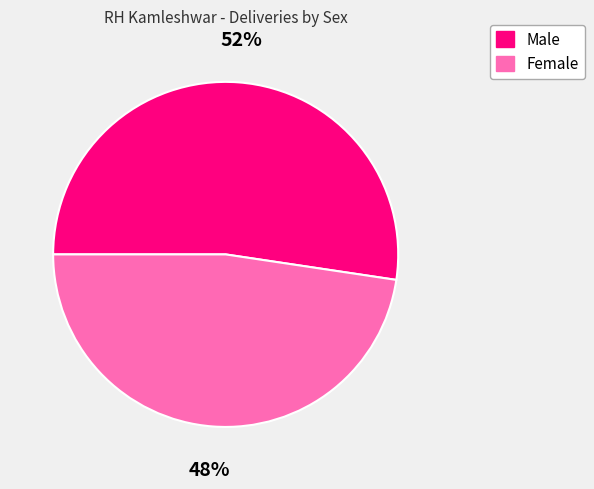

How many segments does this pie chart have?

2